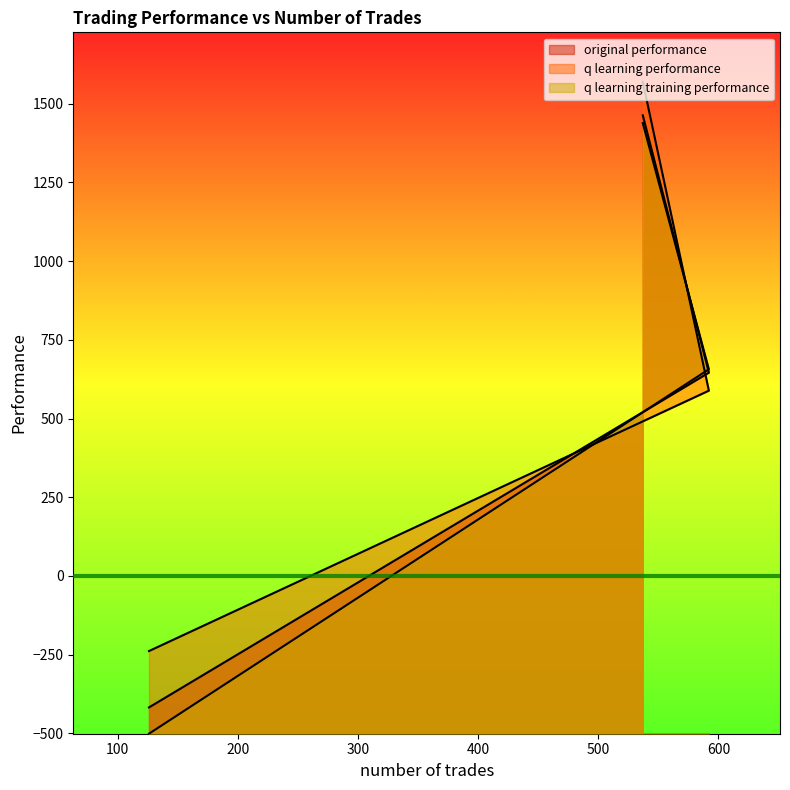

What is the difference between the highest and lowest values at 537?

106.6